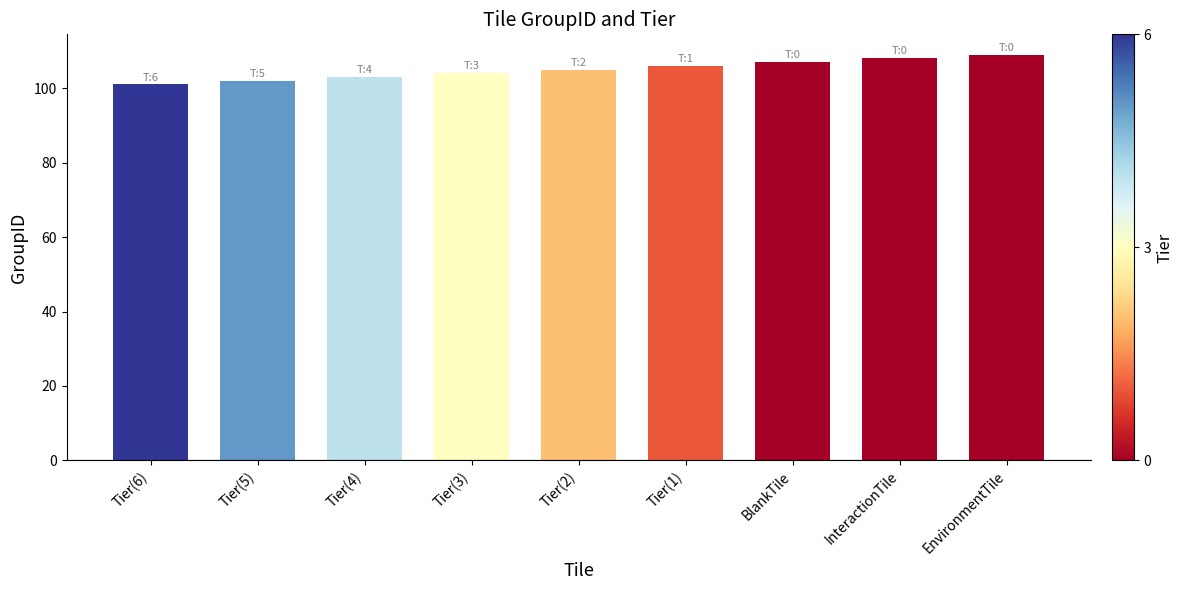

Rank the categories by value from highest to lowest.

EnvironmentTile, InteractionTile, BlankTile, Tier(1), Tier(2), Tier(3), Tier(4), Tier(5), Tier(6)